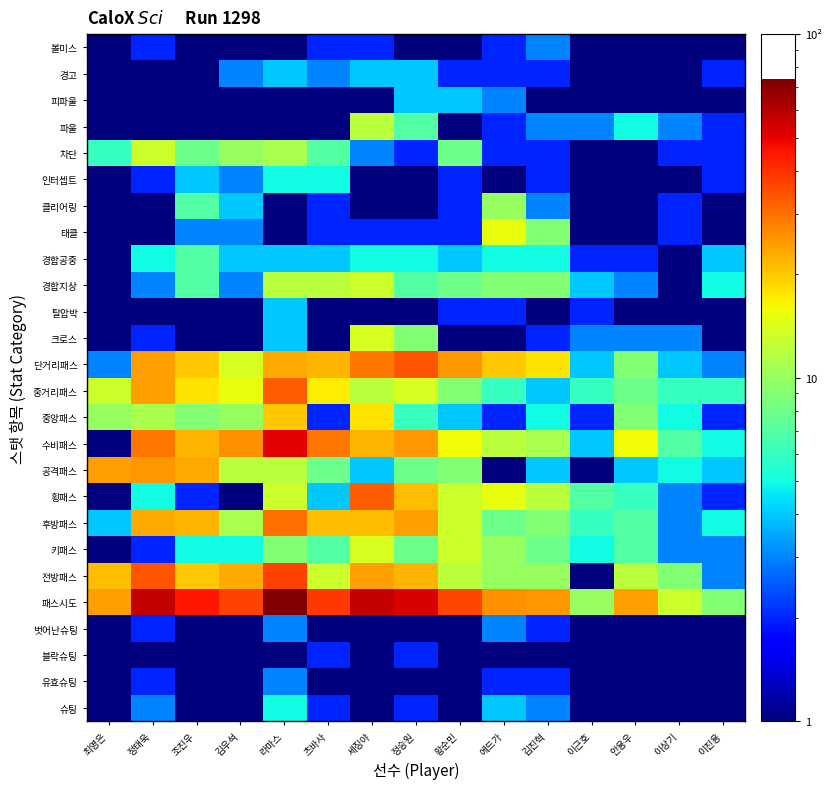

At which category is the sum across all series the highest?

라마스